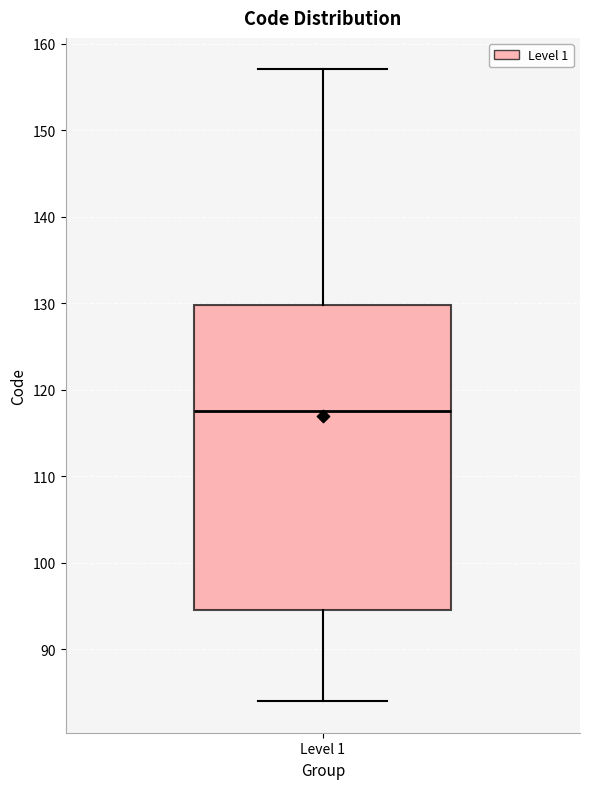

Transcribe this box plot: give where the median line is, the range the box spans, and where the two whiskers end, as read against the y-axis. The values are not printed on the chart, so give them approximately, as read against the axis.

median 118, box 95 to 130, whiskers 84 to 157